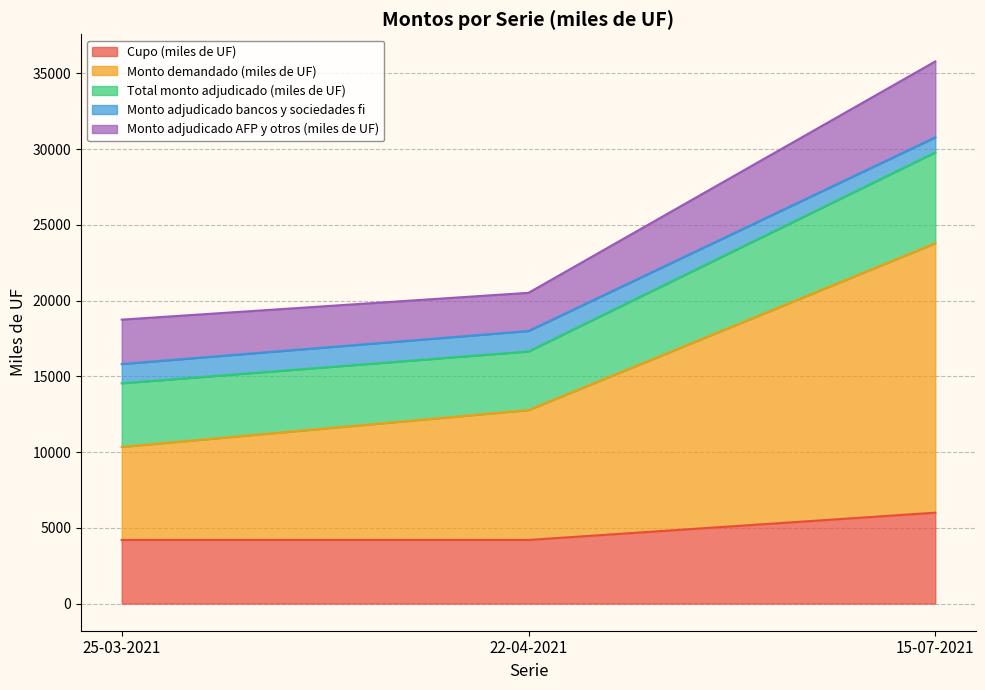

Between 25-03-2021 and 15-07-2021, which is larger?

15-07-2021